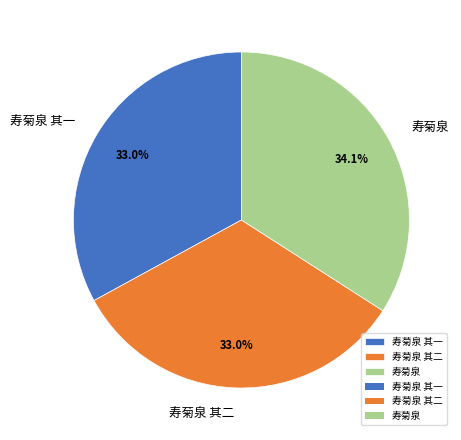

Count the number of slices in the pie.

3